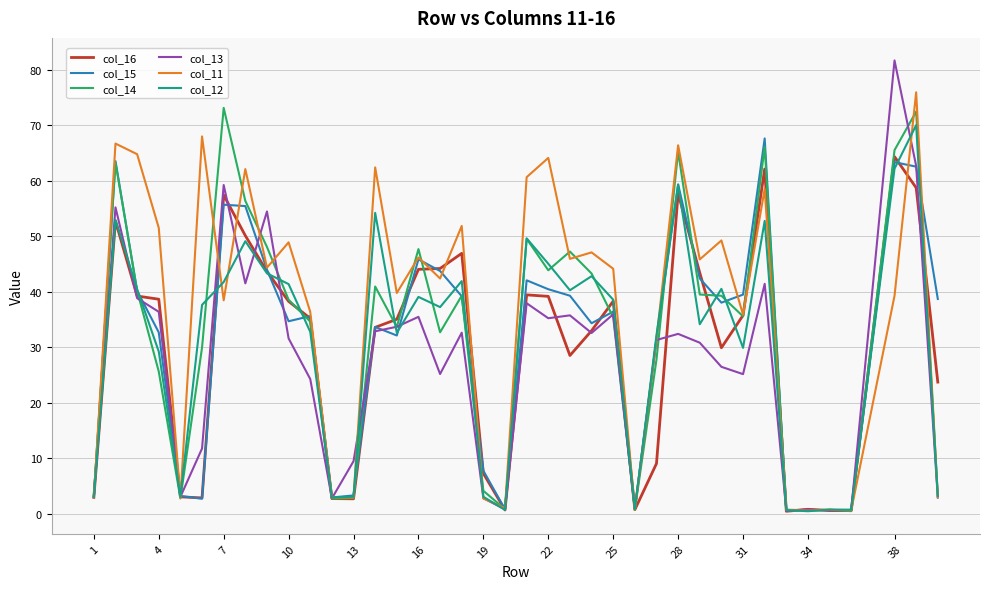

Which series has the widest spread of values?

col_13